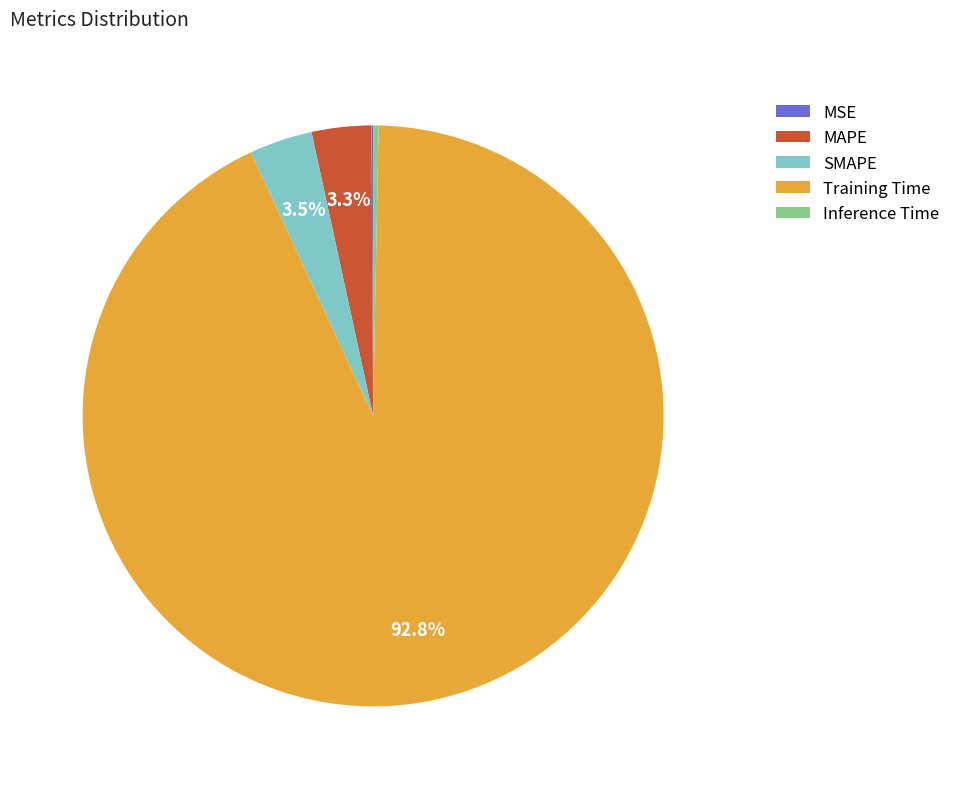

Does any single category account for the majority?

Yes